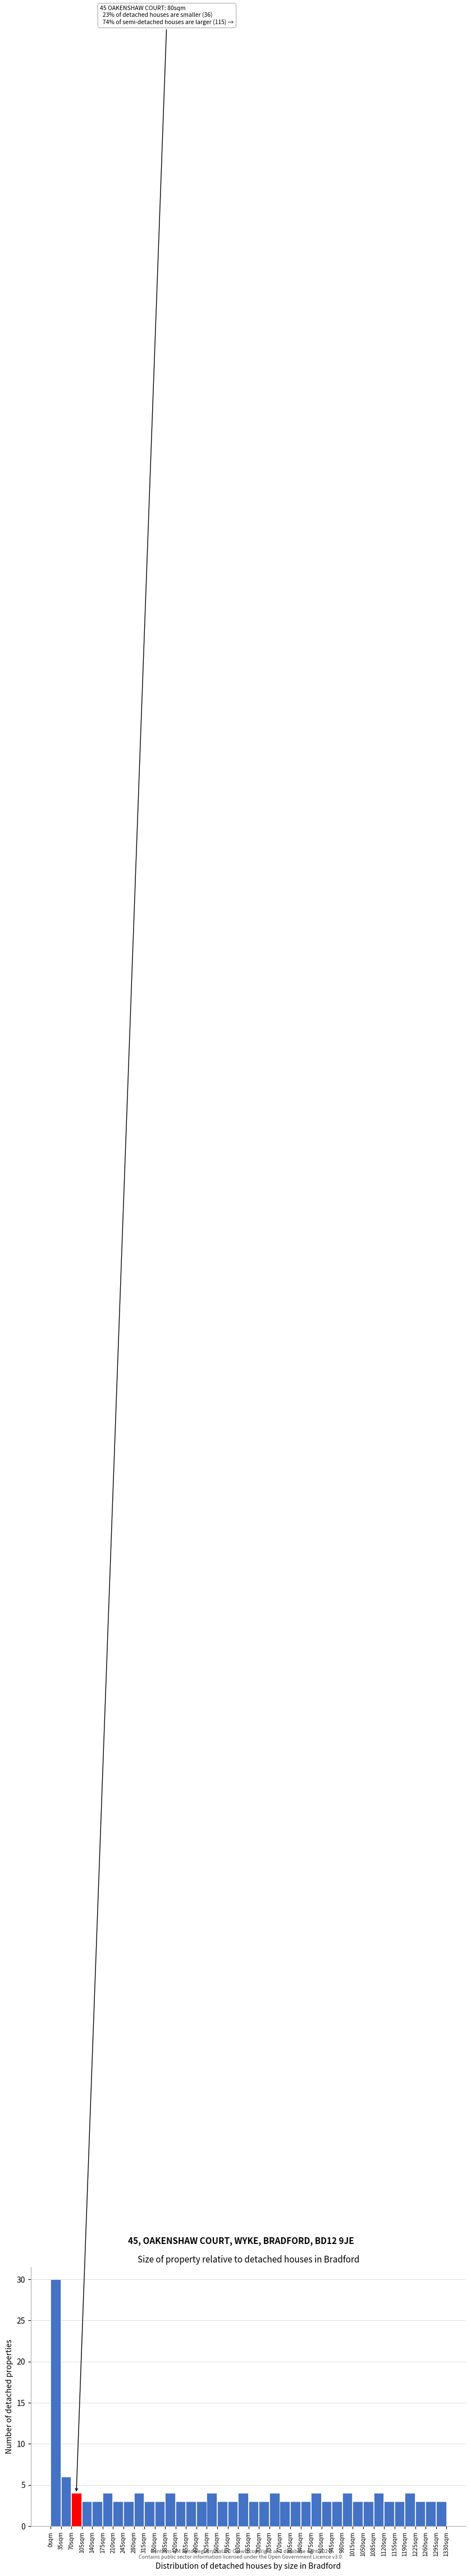

Over which range of the x-axis is the bar tallest?

0 to 35